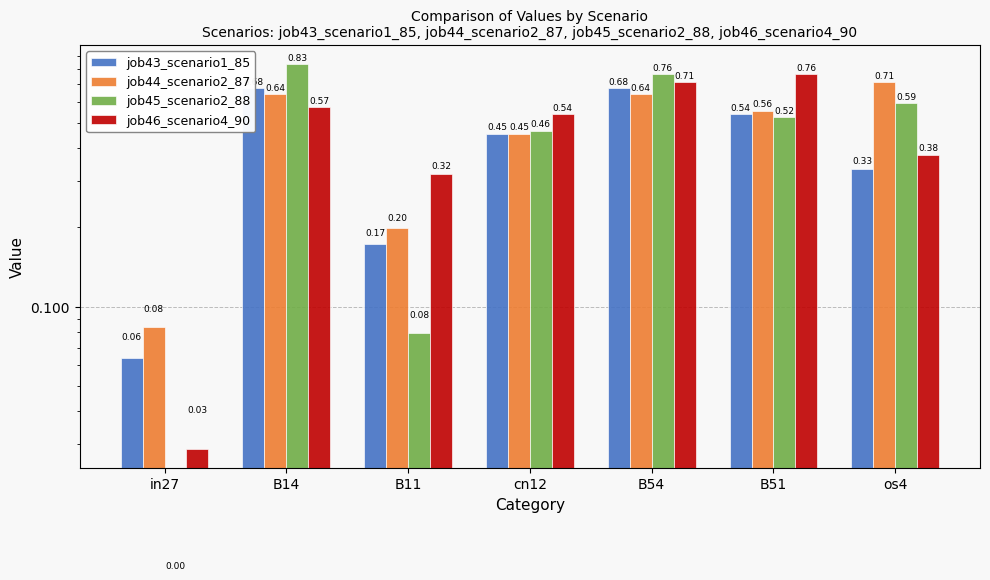

Where is job44_scenario2_87 nearest to the value 0?

in27